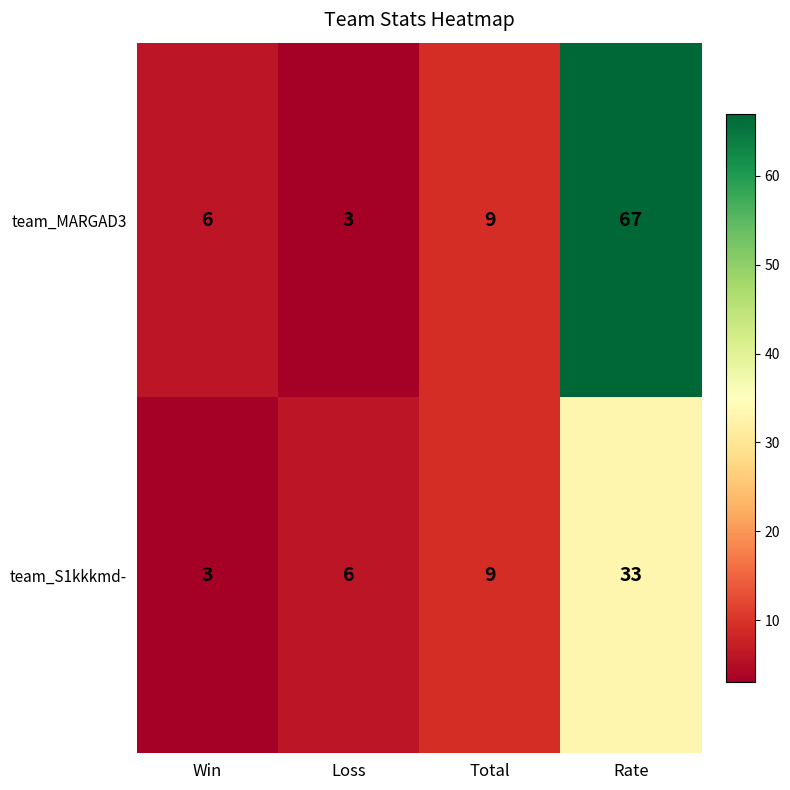

Reading left to right, transcribe all the data shown in this chart.

team_MARGAD3: Win=6	Loss=3	Total=9	Rate=67
team_S1kkkmd-: Win=3	Loss=6	Total=9	Rate=33